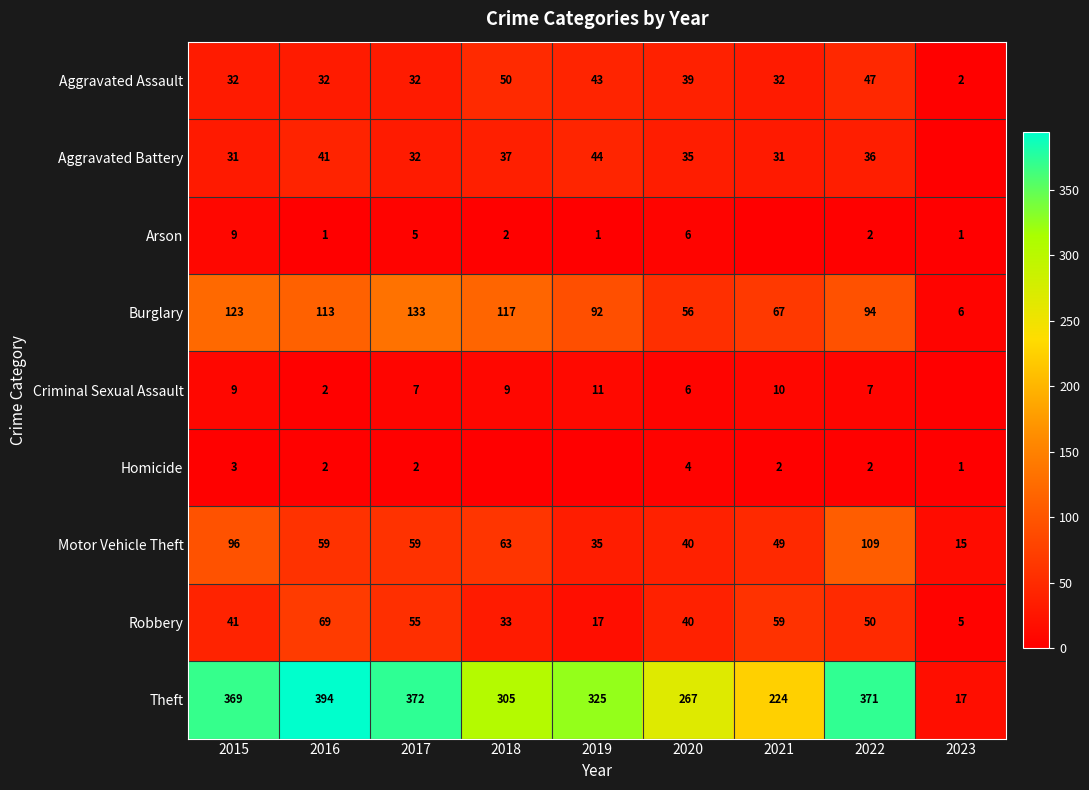

What is the spread (max minus min) of values at 2020?

263